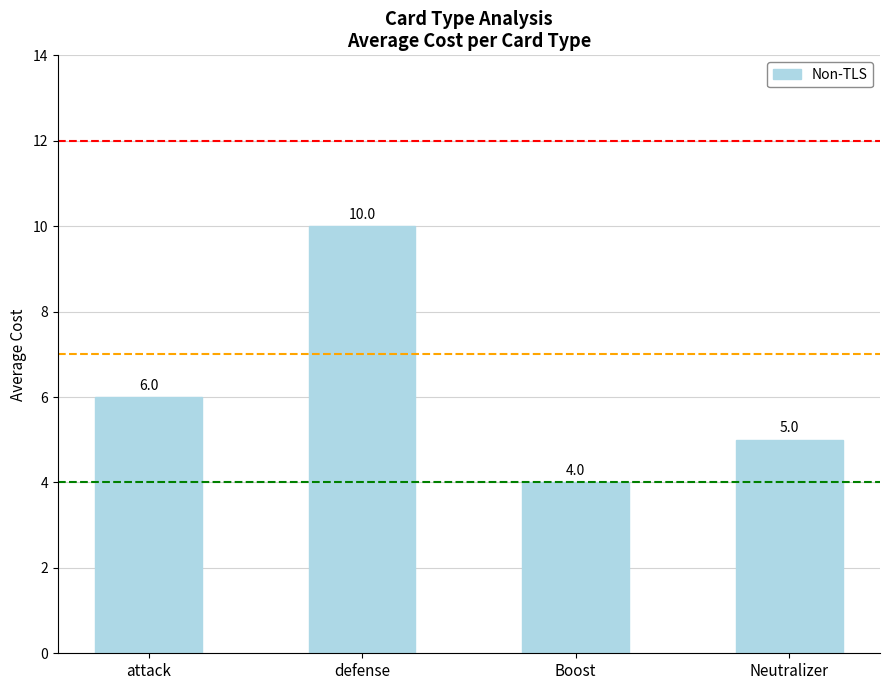

Reading left to right, what are all the values shown in this chart?

6	10	4	5